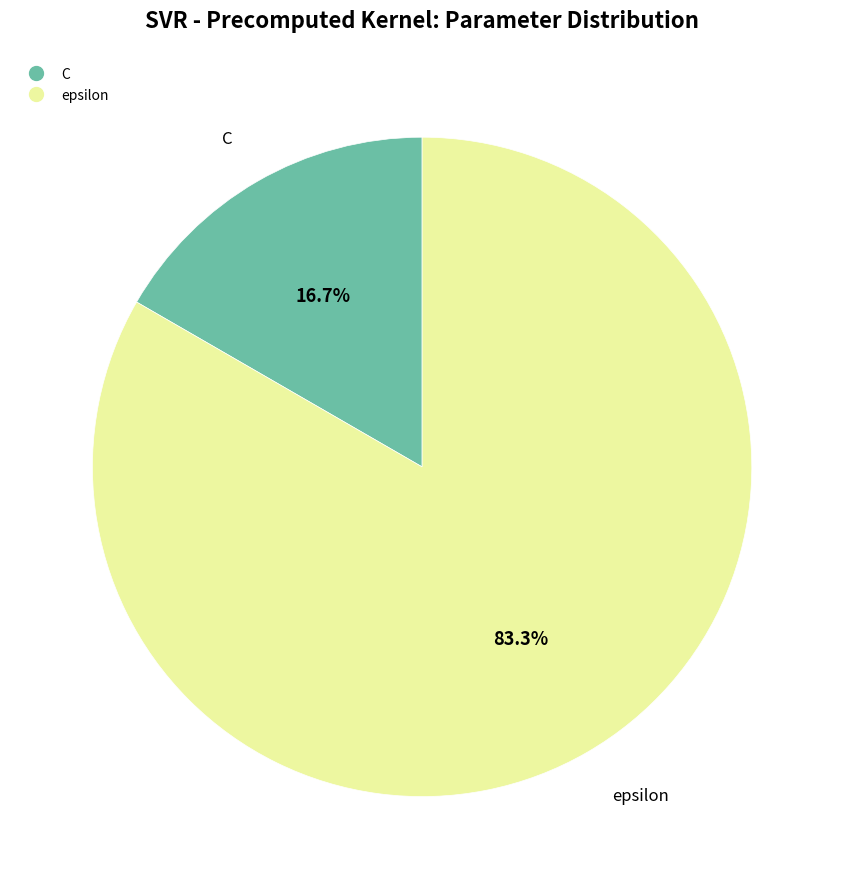

Rank the categories by value from highest to lowest.

epsilon, C